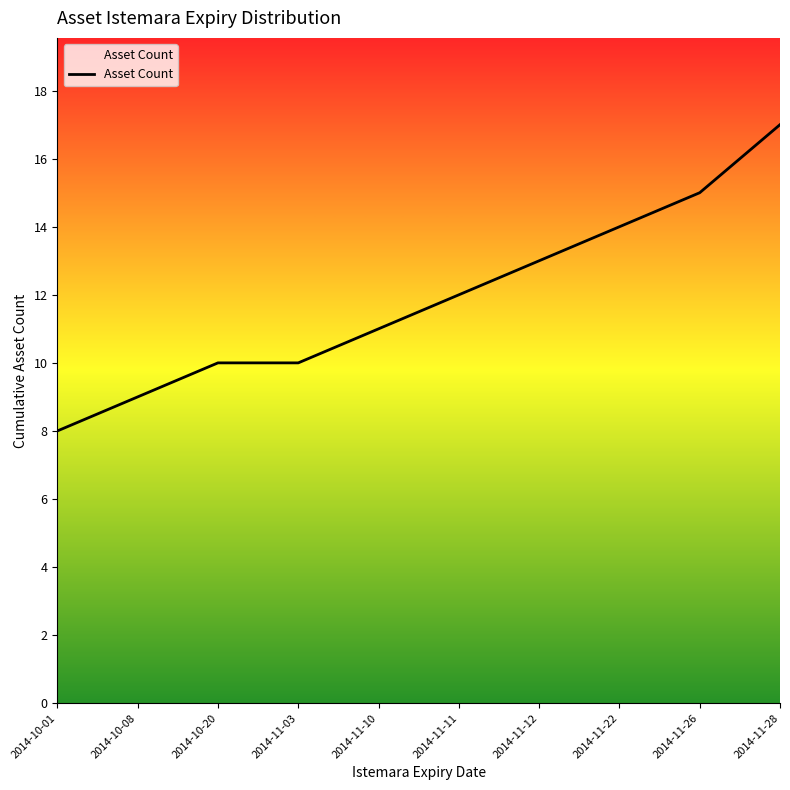

Between 2014-10-01 and 2014-11-22, which is larger?

2014-11-22